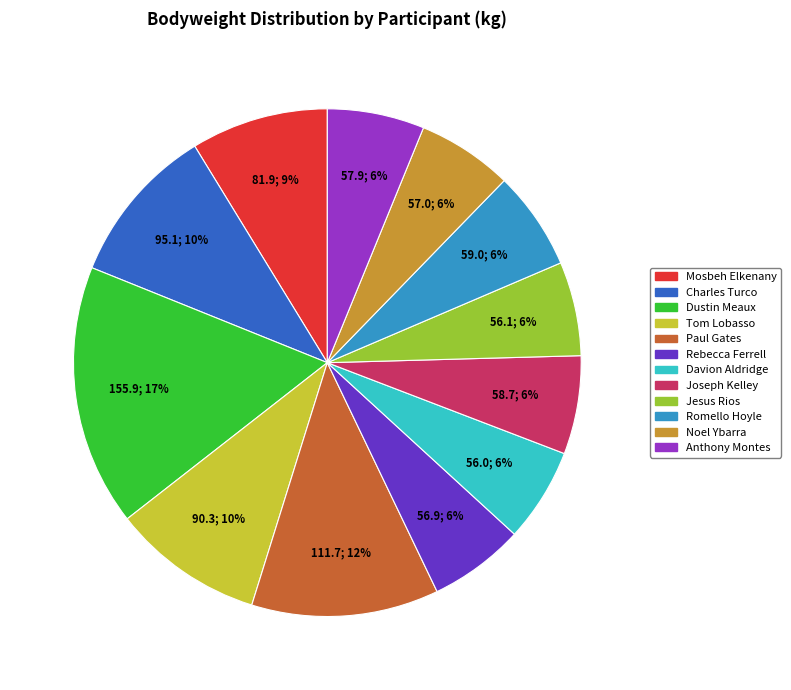

The Paul Gates slice represents 2% of the pie. True or false?

False